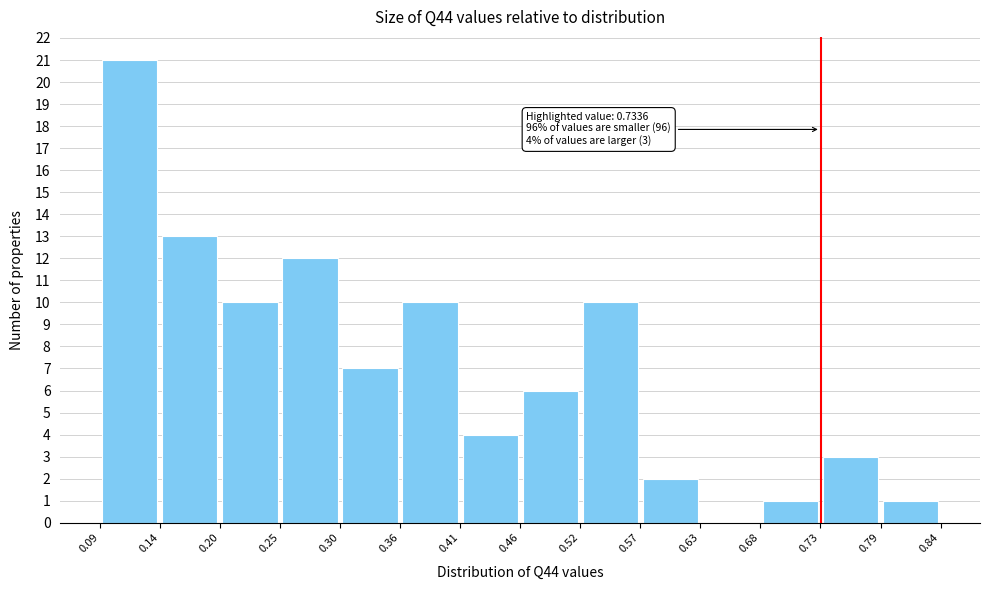

Which range on the x-axis has the tallest bar?

0.09 to 0.14